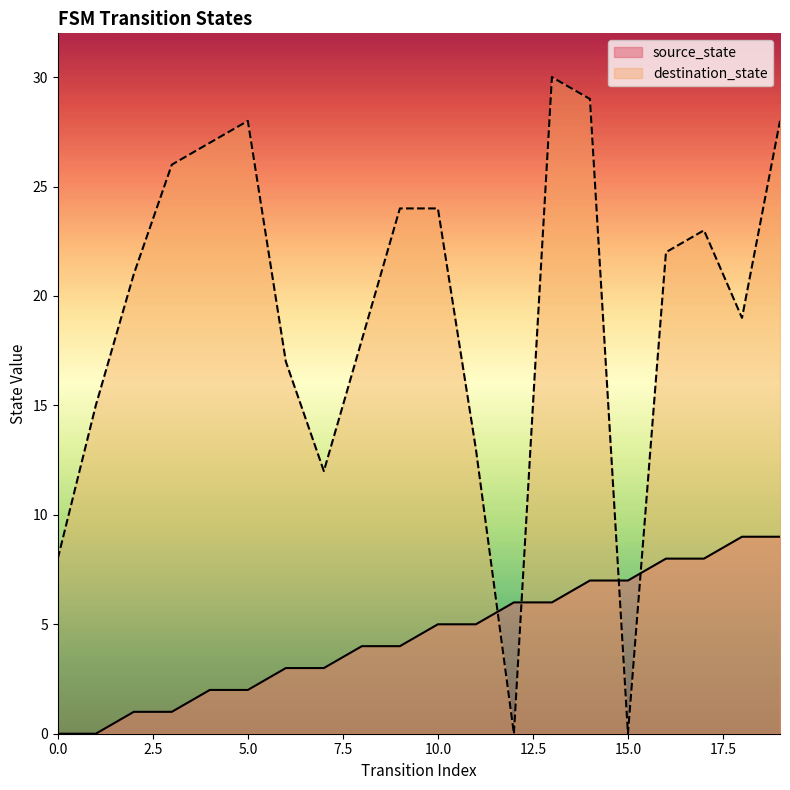

At how many categories does at least one series exceed 19?

11